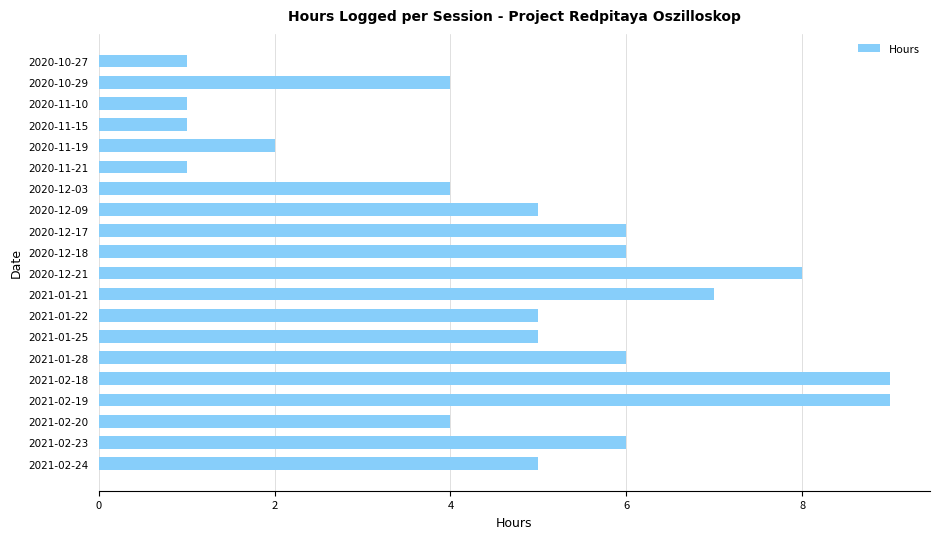

What is the change in value from 2020-11-21 to 2021-01-22?

+4